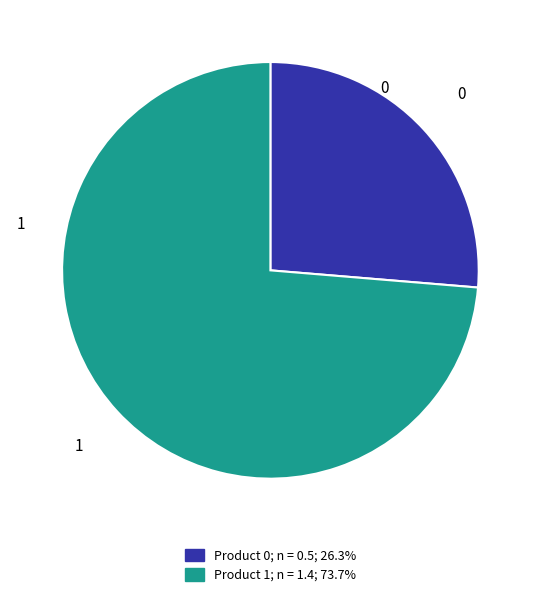

Does any single category account for the majority?

Yes